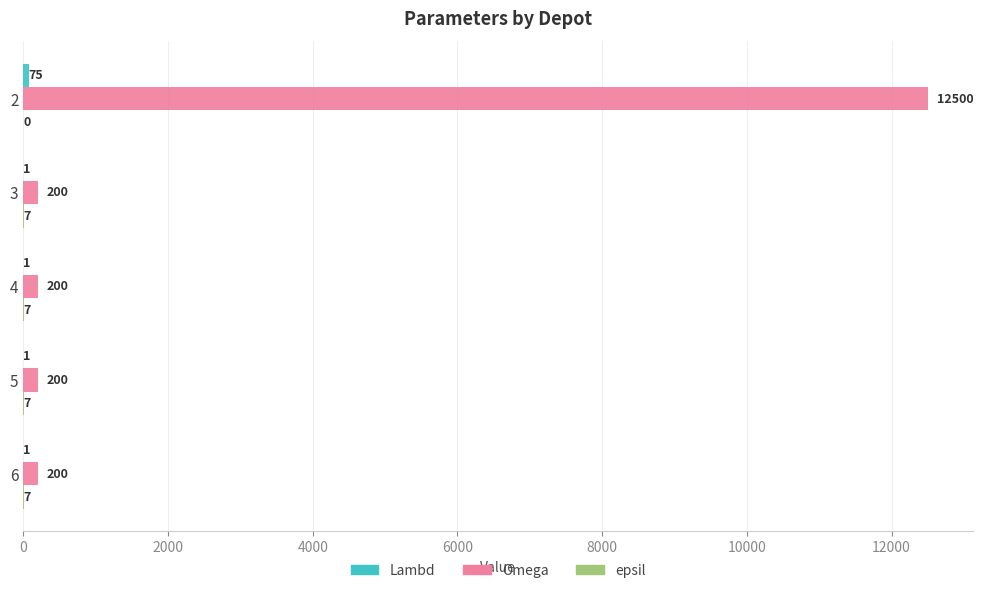

Between 2 and 6, which series saw the biggest shift?

Omega